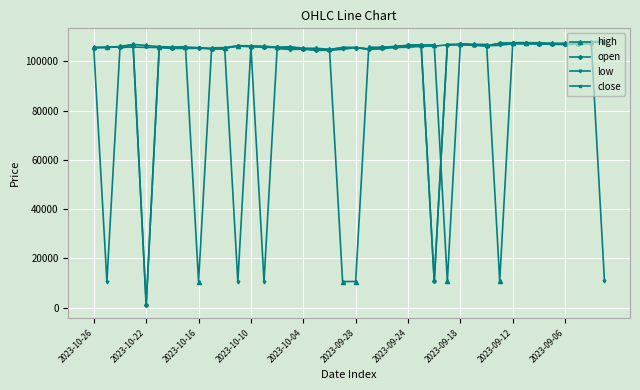

At how many categories does at least one series exceed 44092?

40